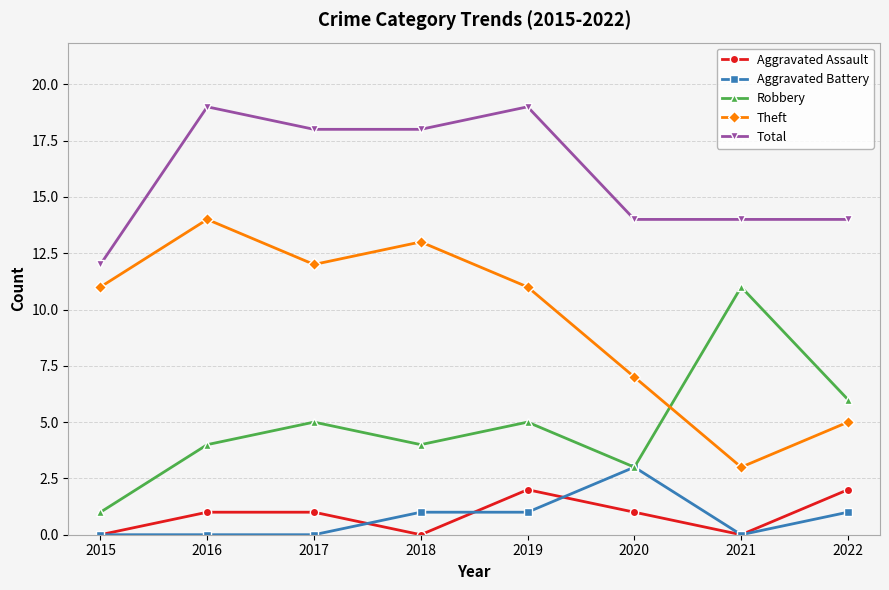

At which label is Theft closest to 8?

2020